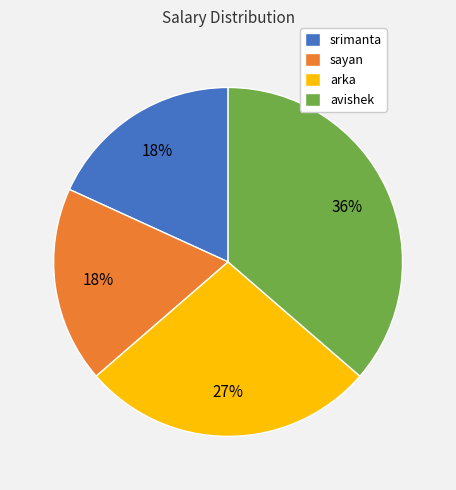

Does avishek represent more than half of the total?

No